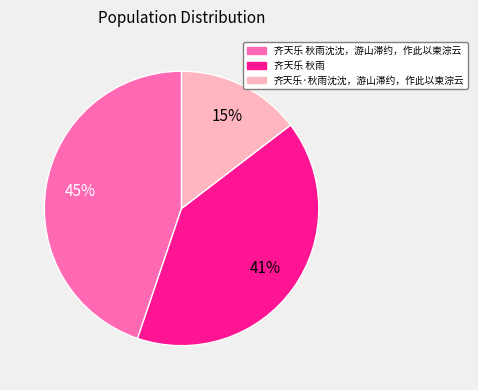

Is there a majority slice in this chart?

No